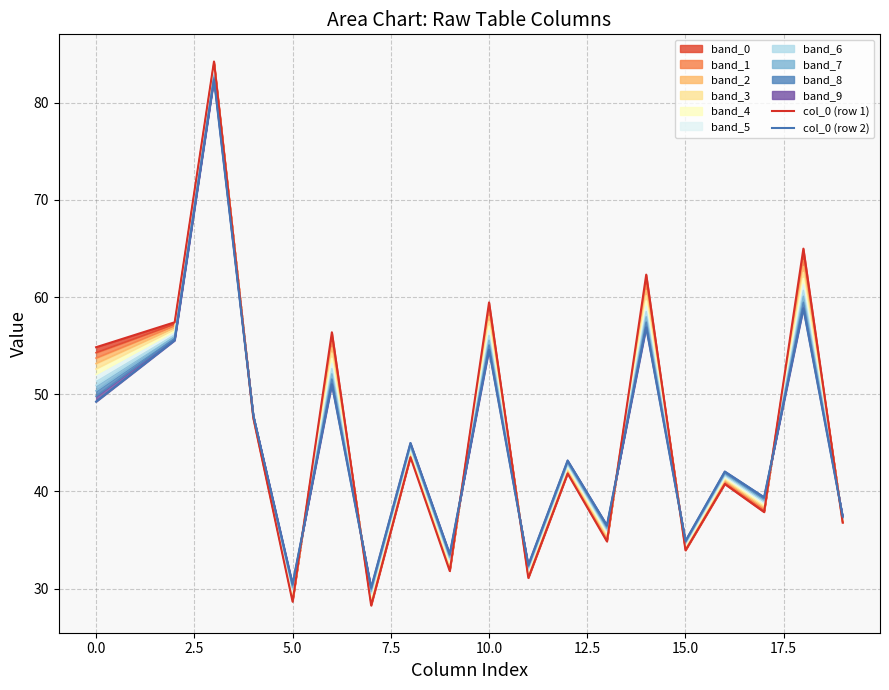

What is the difference between the second highest and minimum values in the col_0 (row 1) series?

36.7